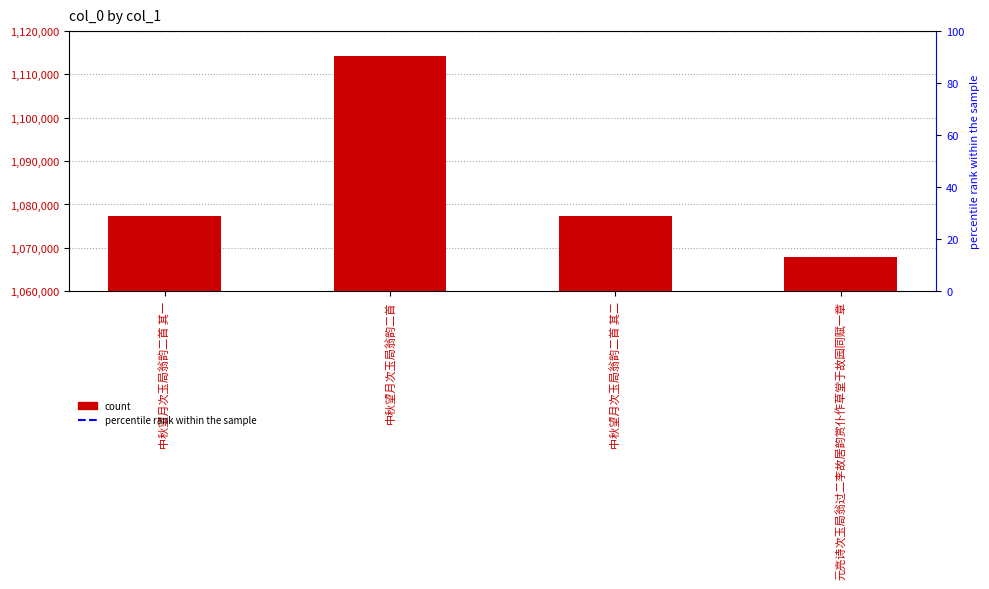

Is it true that the value at 元亮诗次玉局翁过二李故居韵赏仆作草堂于故园同赋一章 is 1496120?

False